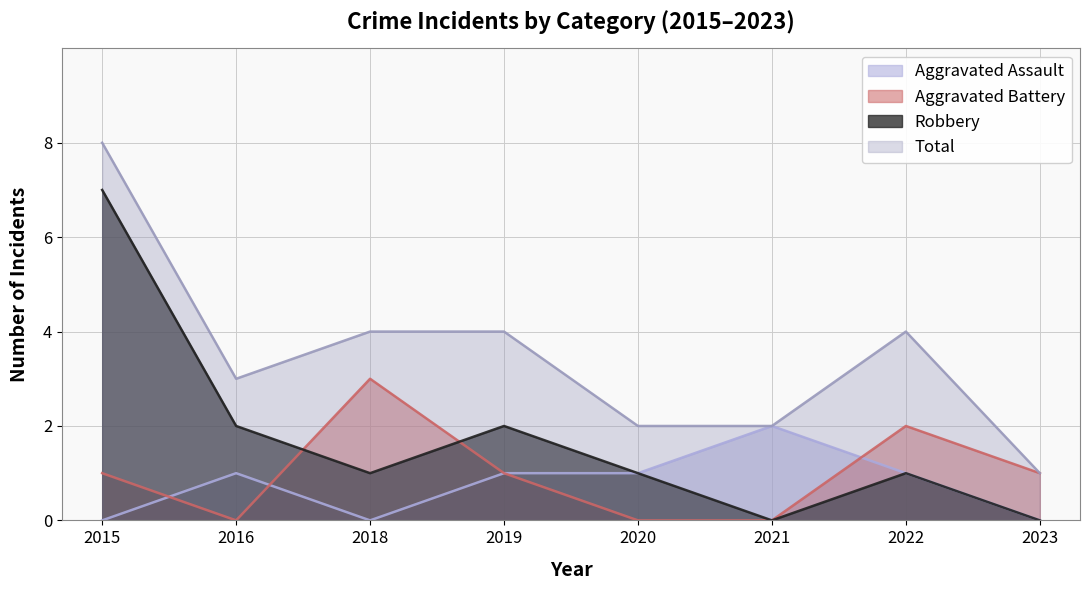

What is the sum of the Total values at 2016 and 2020?

5